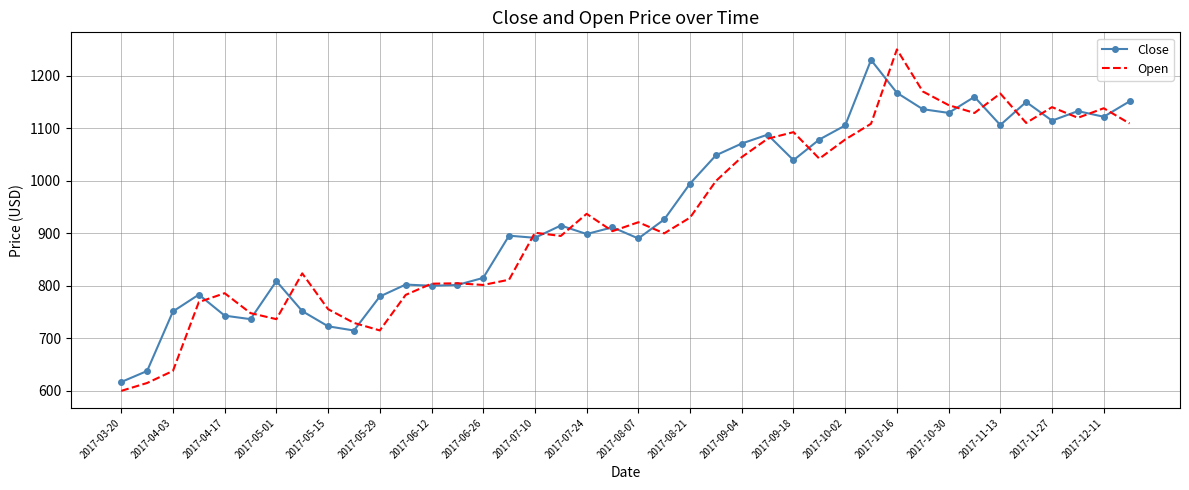

Which series has the widest spread of values?

Open